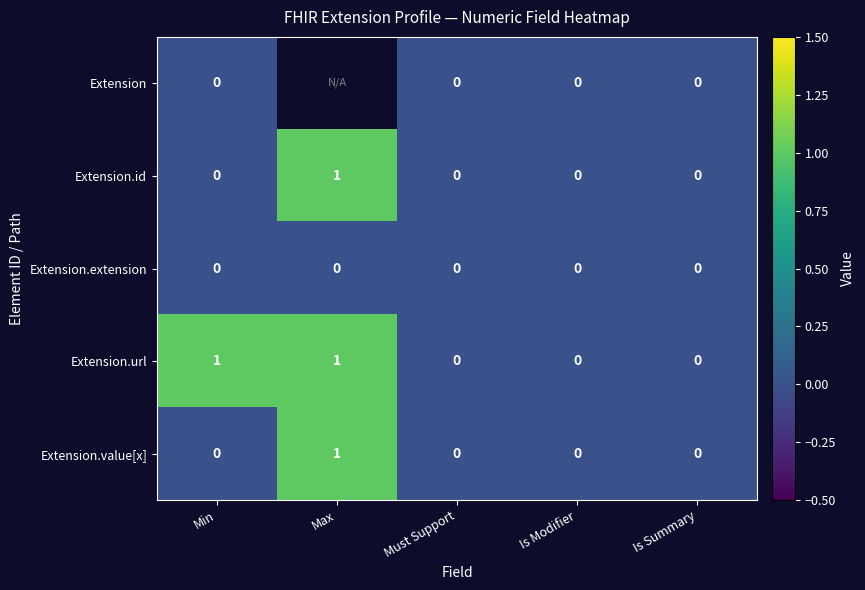

Is it true that Extension.id equals 0 at Is Modifier?

True